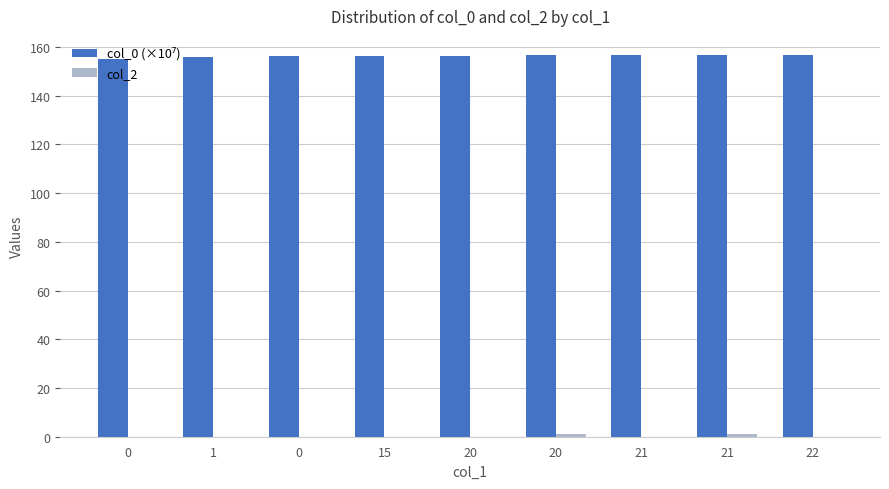

Is it true that col_2 equals 1.0 at 20?

True